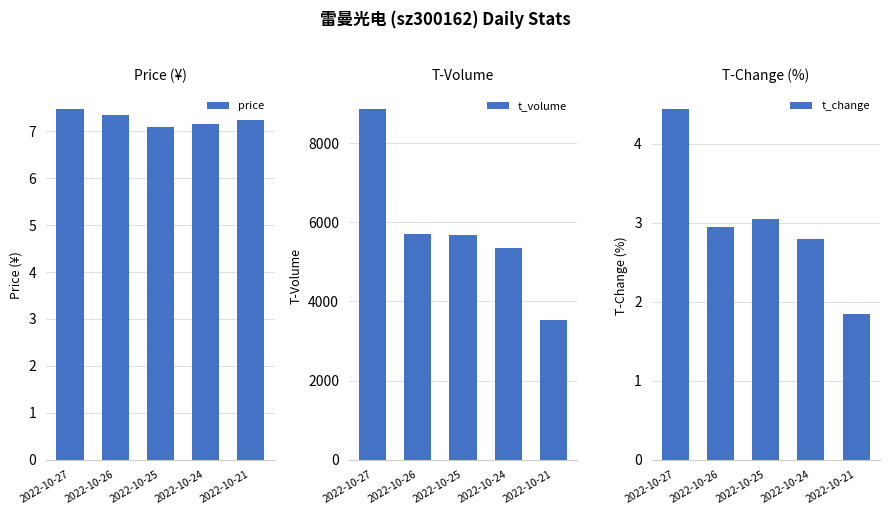

Which series has the largest range (max minus min)?

t_volume